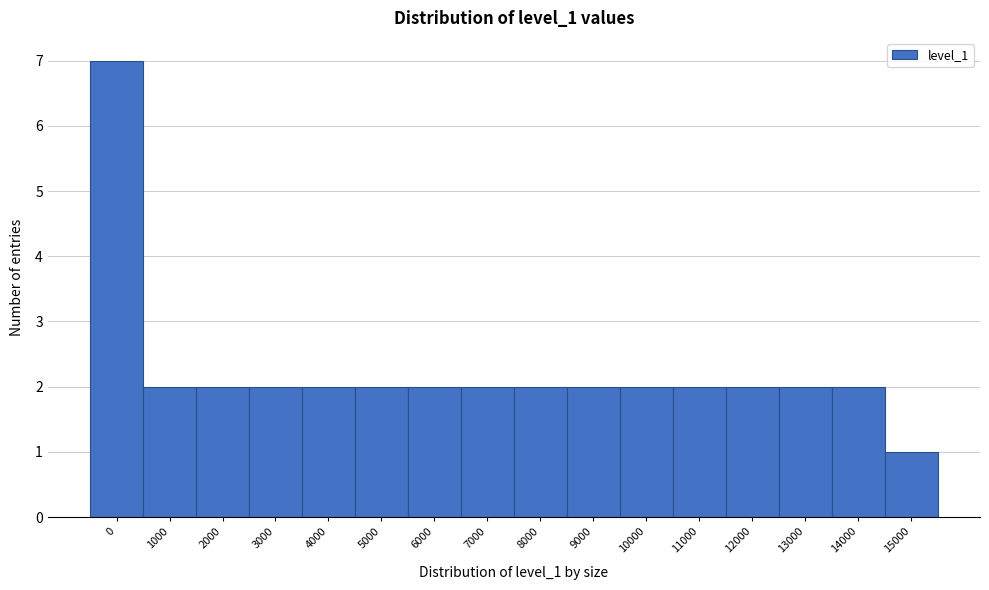

Reading left to right, transcribe all the data shown in this chart.

7	2	2	2	2	2	2	2	2	2	2	2	2	2	2	1